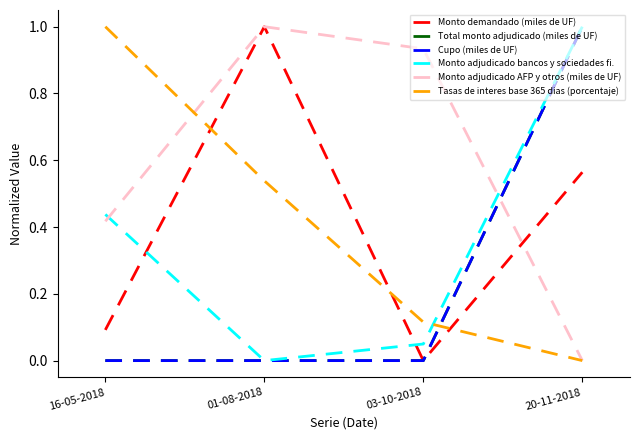

Does the chart display data point markers on the line(s)?

No